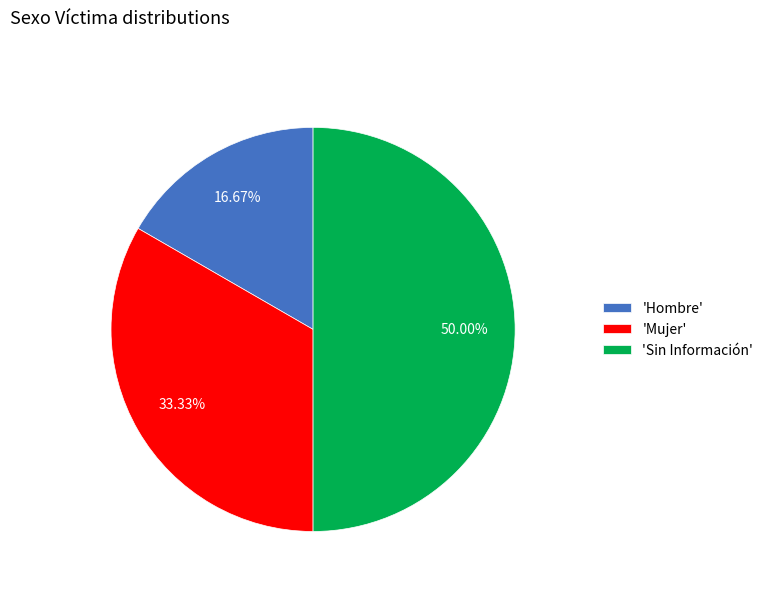

Which has a higher value, 'Sin Información' or 'Hombre'?

'Sin Información'